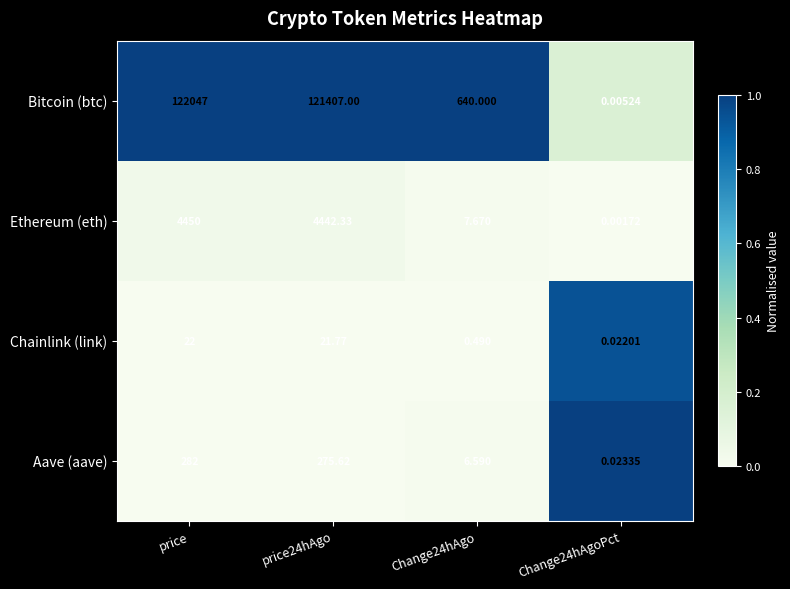

At which category is the sum across all series the highest?

price